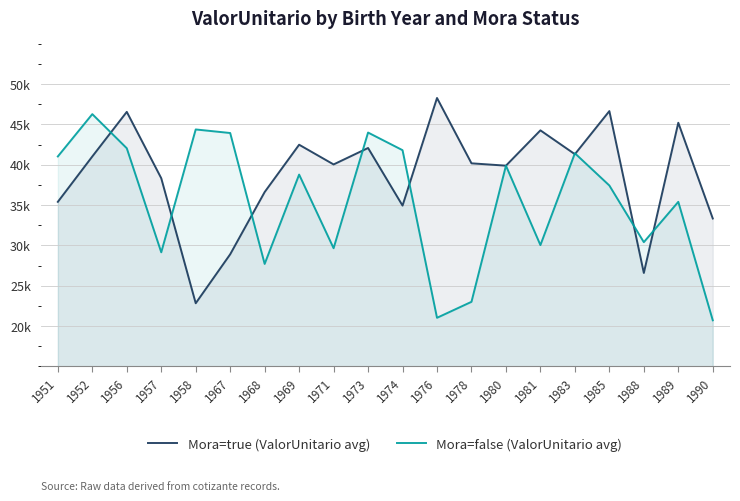

The Mora=true (ValorUnitario avg) series shows 11847.3 at 1968. True or false?

False